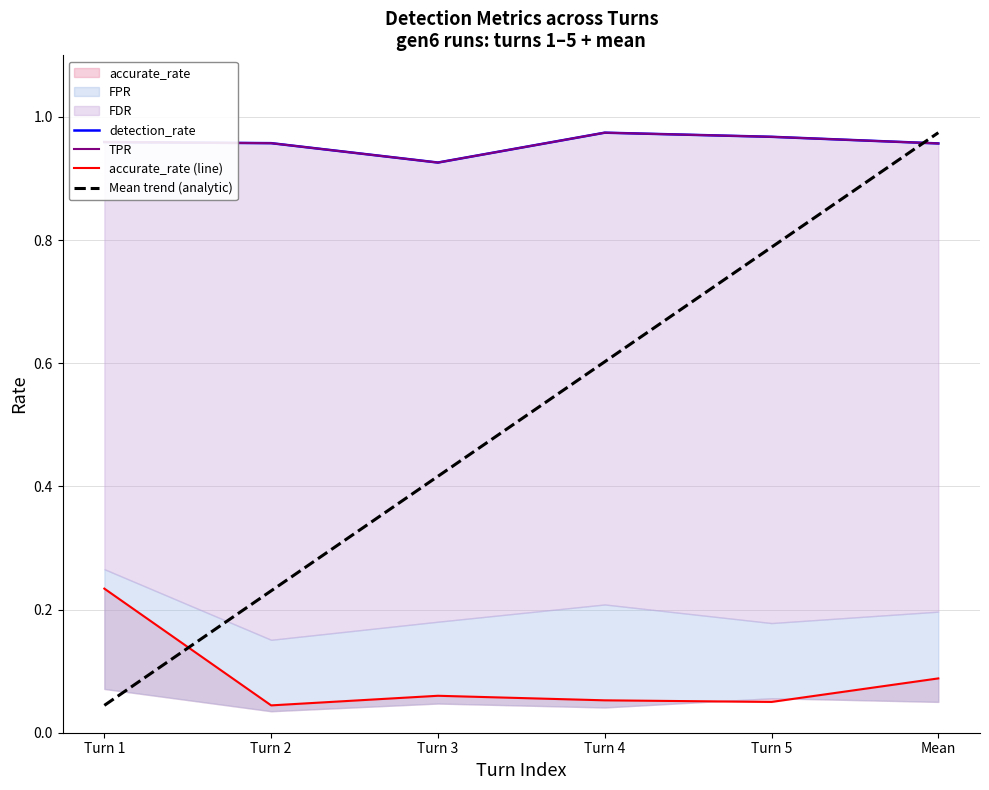

What is the sum of all Mean trend (analytic) values?

3.1